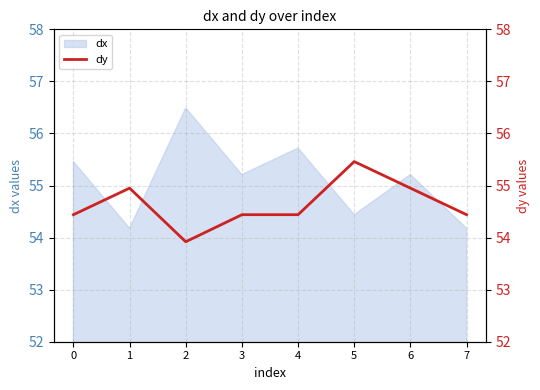

Where is the data nearest to the value 54?

2